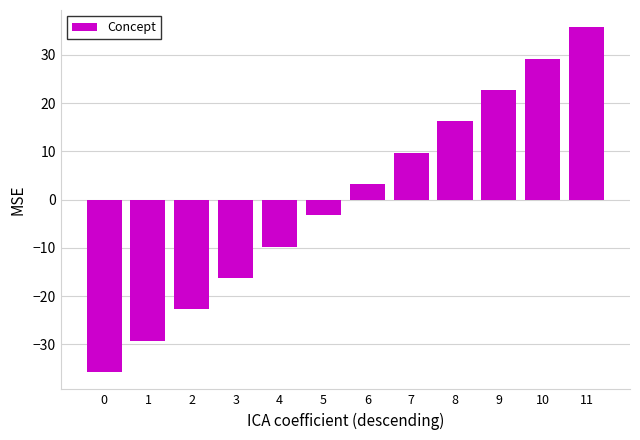

What is the greatest value displayed?

35.8